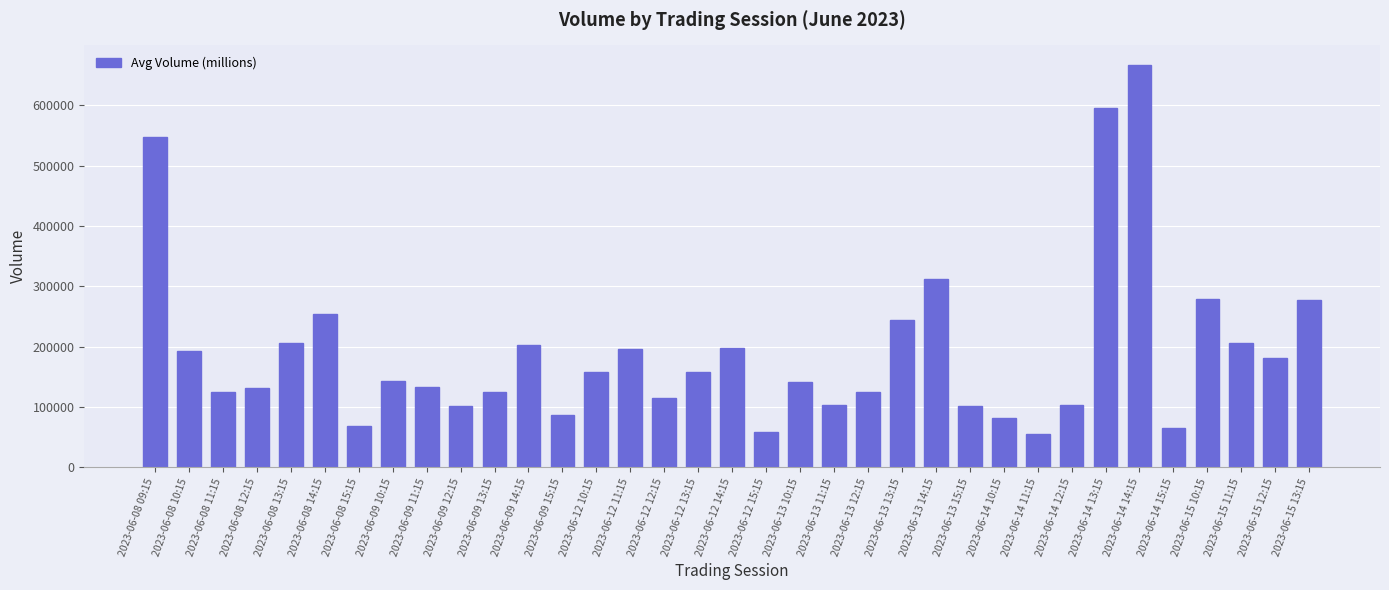

At which label does the data first exceed 142201?

2023-06-08 09:15